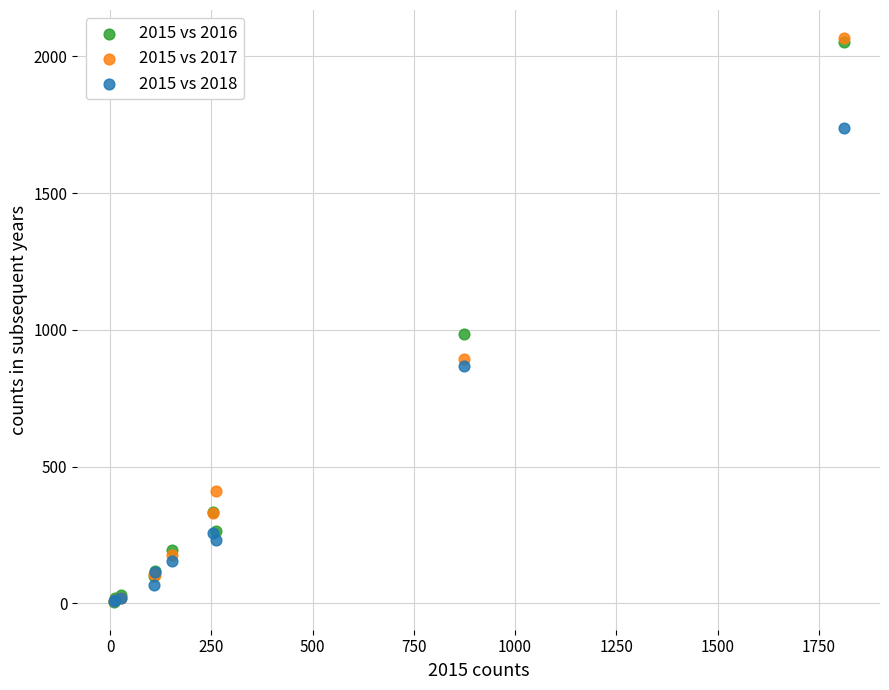

Across all series, what Y value is closest to 1036?

984